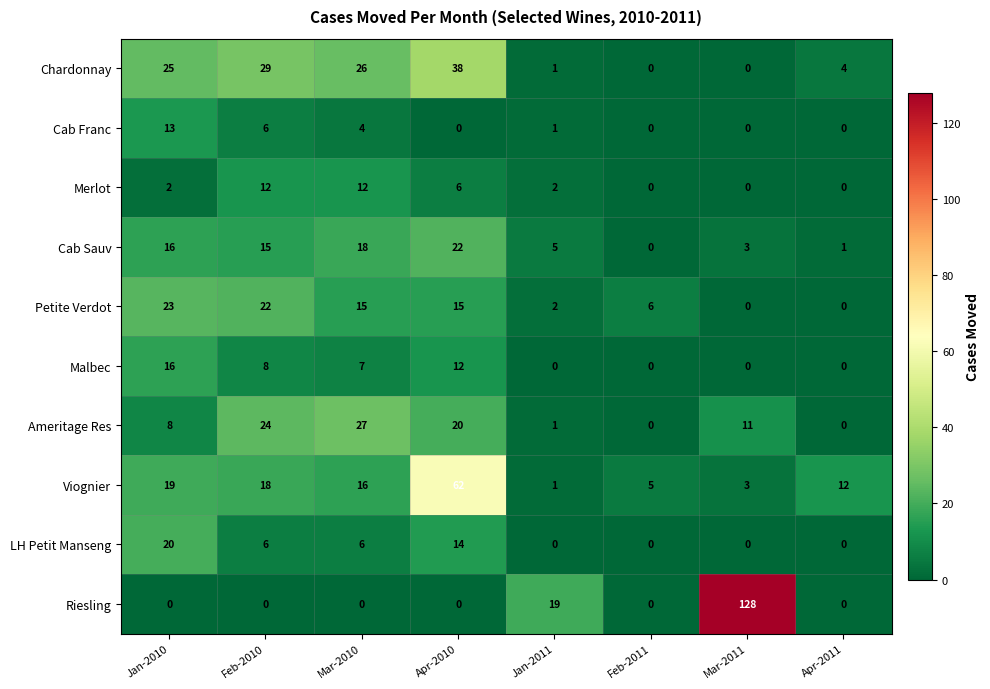

Between Jan-2010 and Jan-2011, which series saw the biggest shift?

Chardonnay